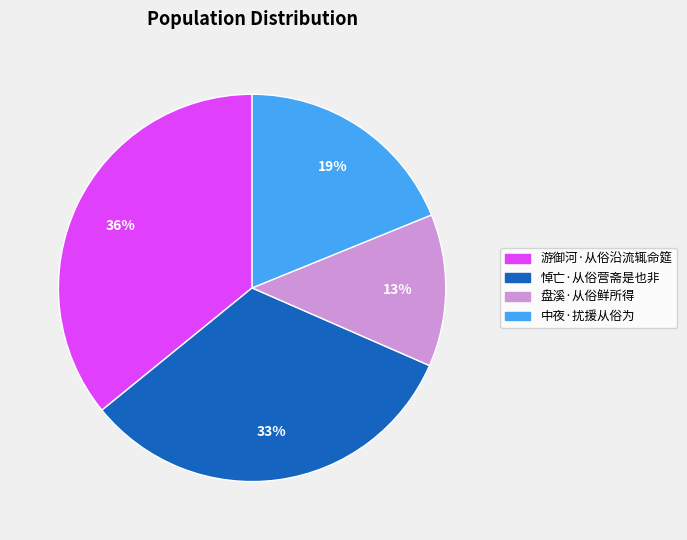

Count the number of slices in the pie.

4